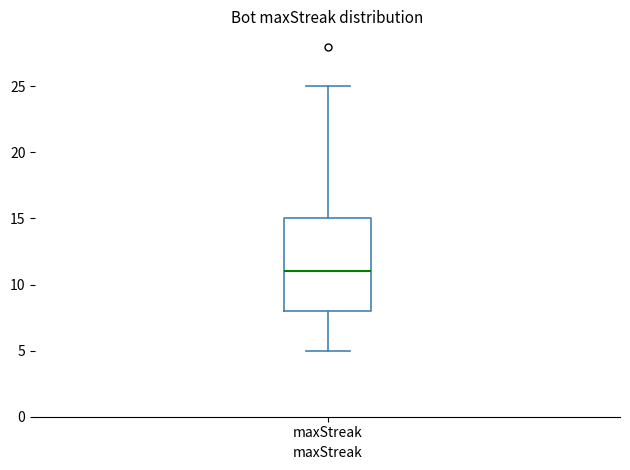

Transcribe this box plot: give where the median line is, the range the box spans, and where the two whiskers end, as read against the y-axis. The values are not printed on the chart, so give them approximately, as read against the axis.

median 11, box 8 to 15, whiskers 5 to 25